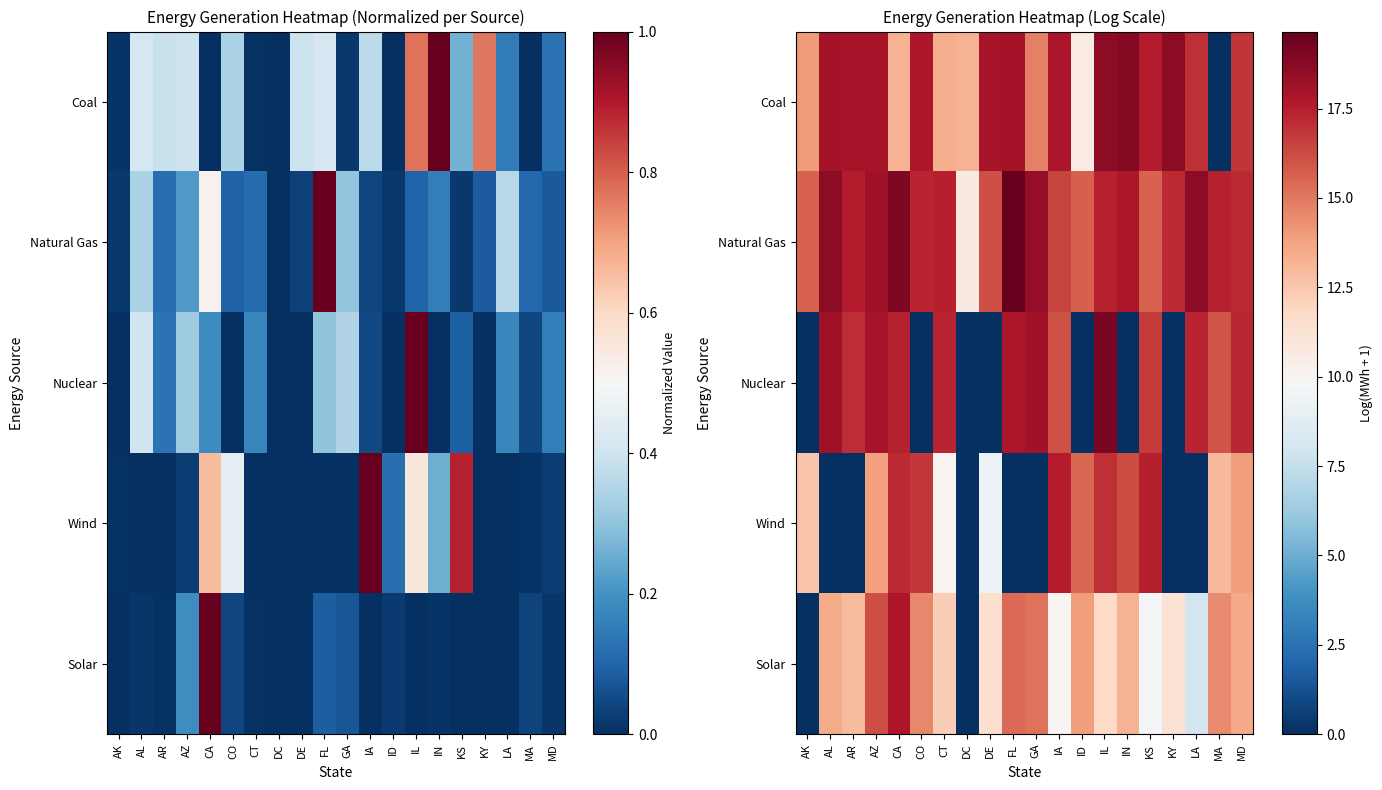

At which category is the sum across all series the highest?

CA